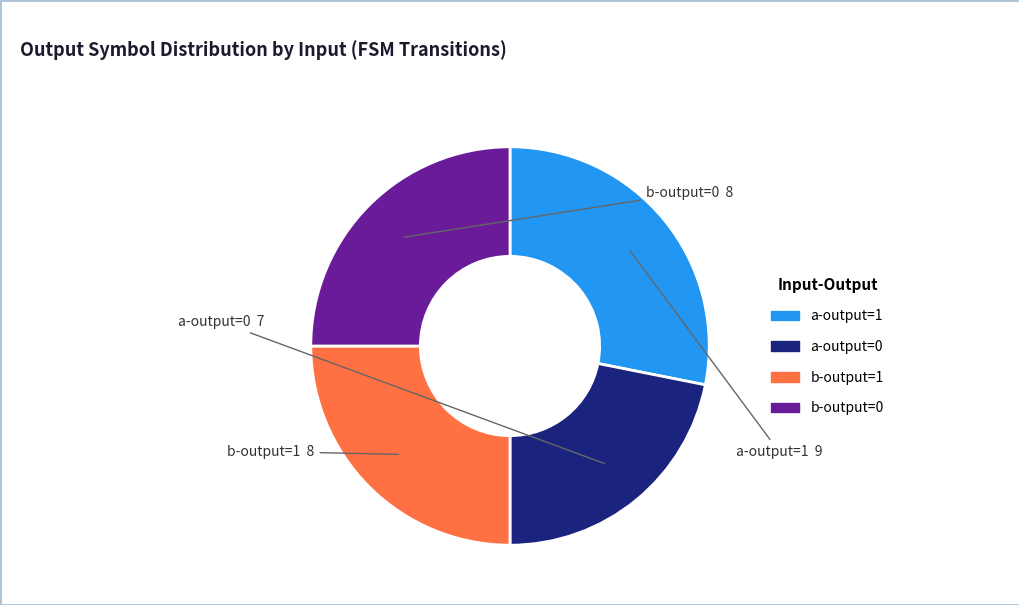

Is there any slice that represents more than half of the pie?

No